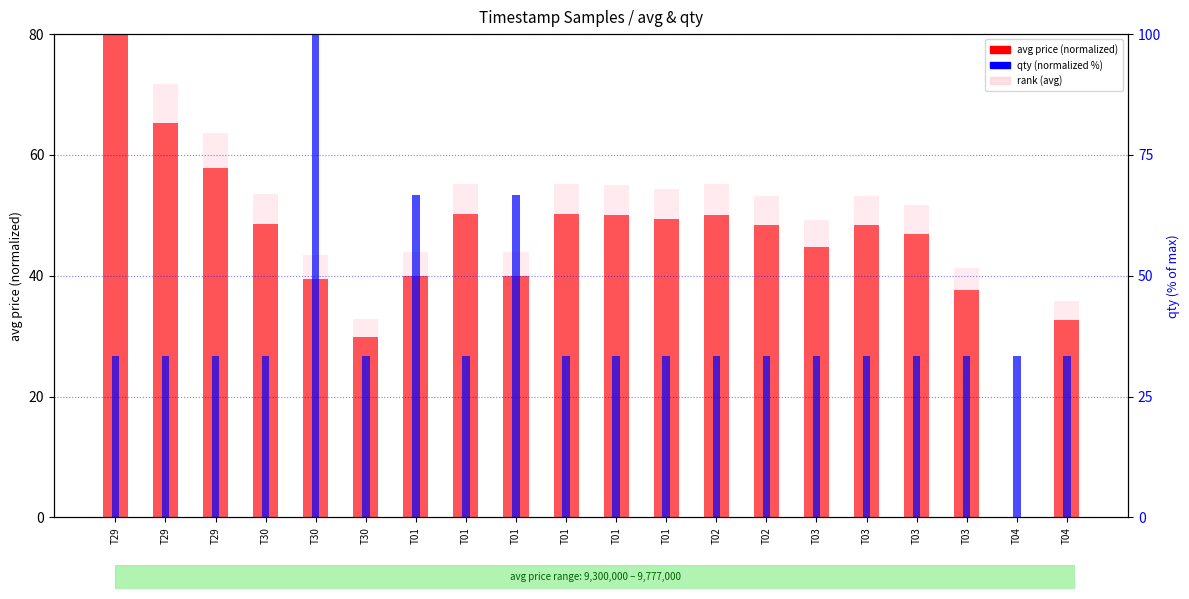

Which category has the highest value in the avg price (normalized) series?

T29